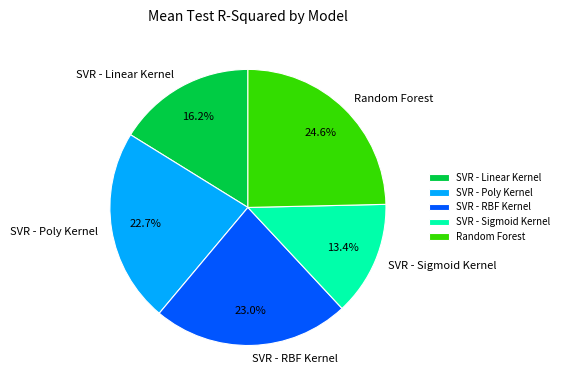

Which category has the smallest portion of the pie?

SVR - Sigmoid Kernel